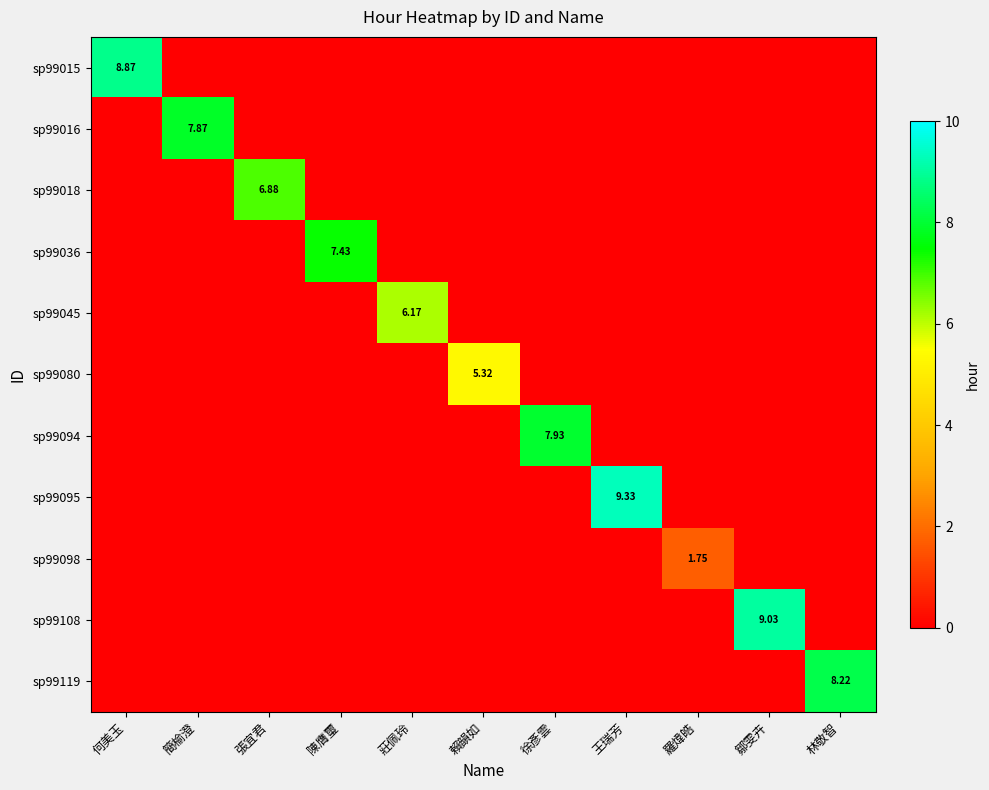

Which series has the largest total across all categories?

sp99095